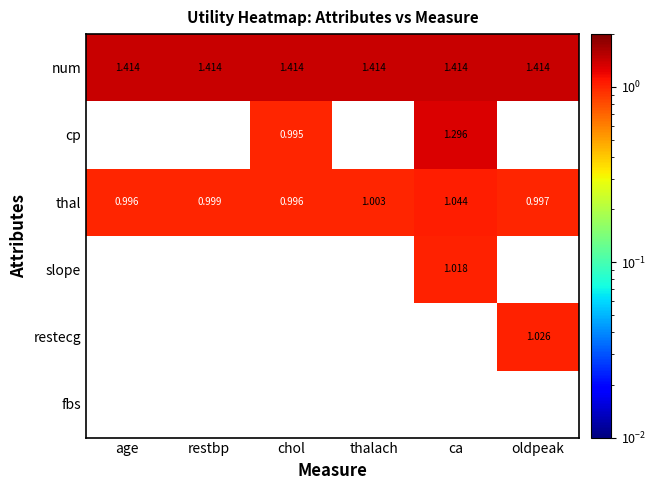

Which series has the largest total across all categories?

num